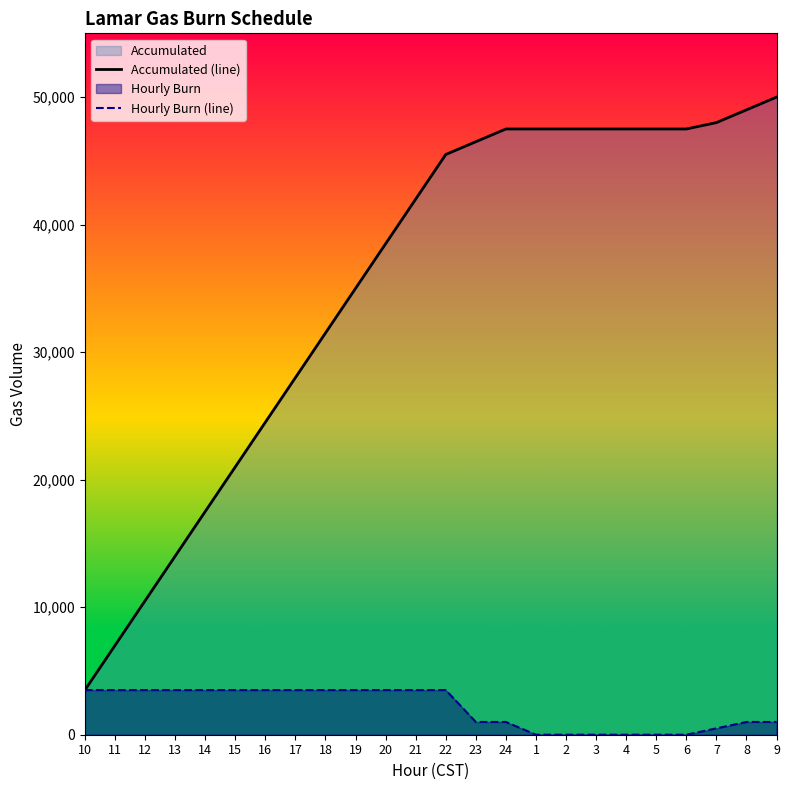

The value of Hourly Burn (line) at 20 is 3500. True or false?

True